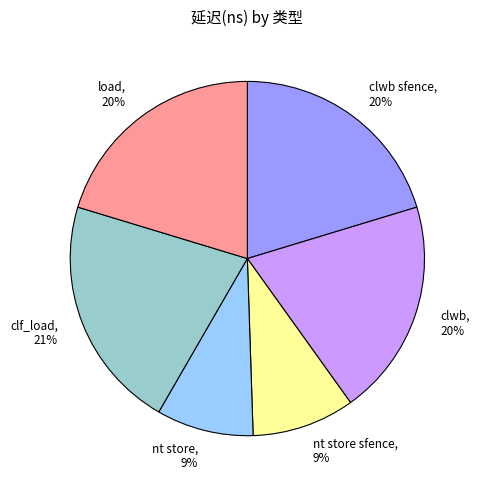

Which category has the biggest portion of the pie?

clf_load, 21%